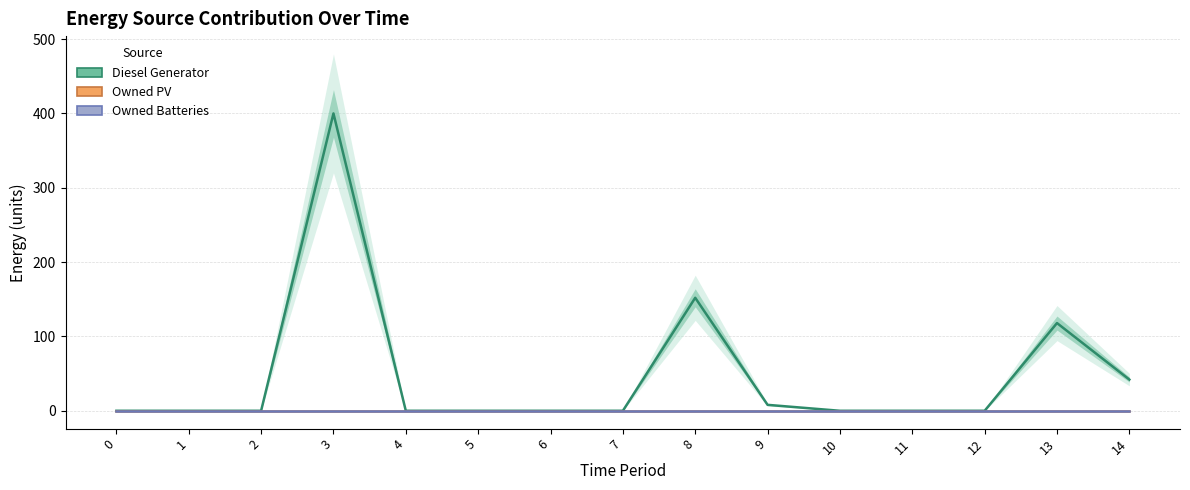

How many distinct data groups are displayed?

3